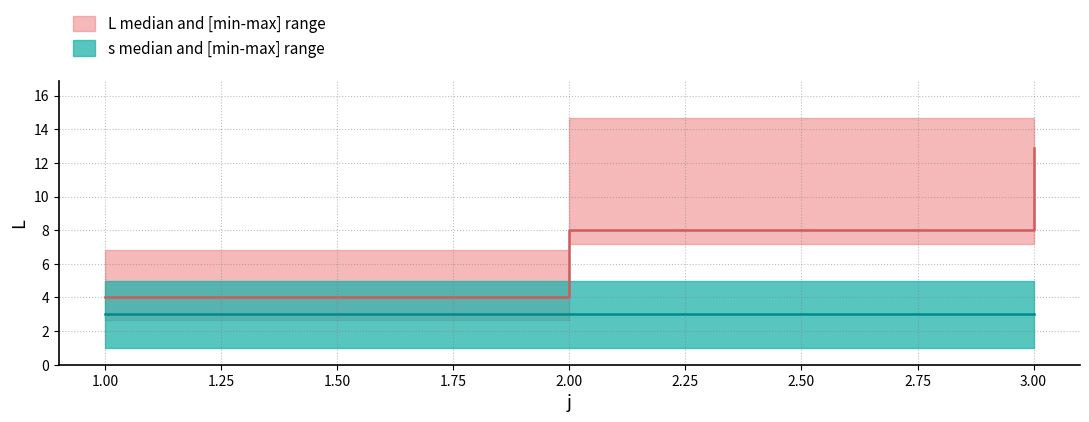

At which category does the chart reach its minimum across all series?

1